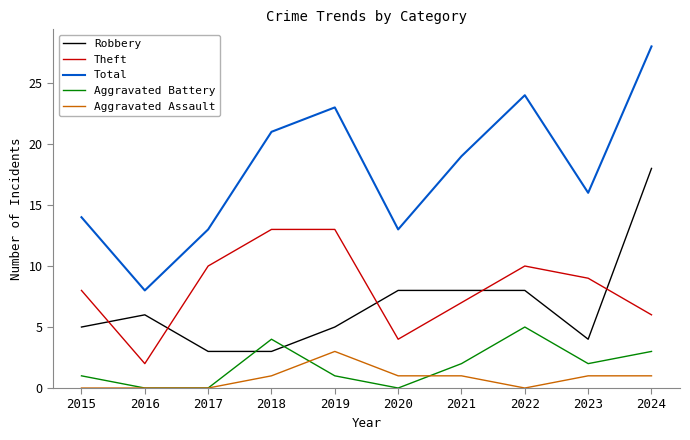

Between 2017 and 2023, which series saw the biggest shift?

Total